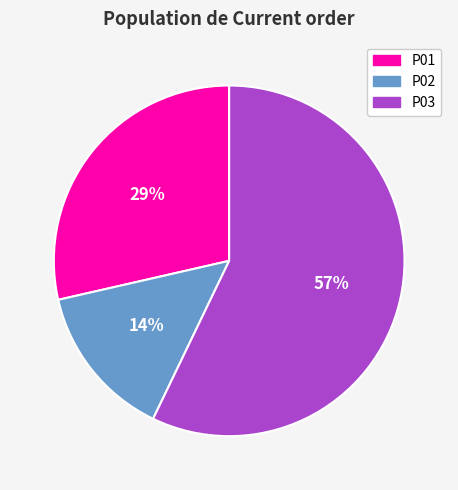

How many segments does this pie chart have?

3